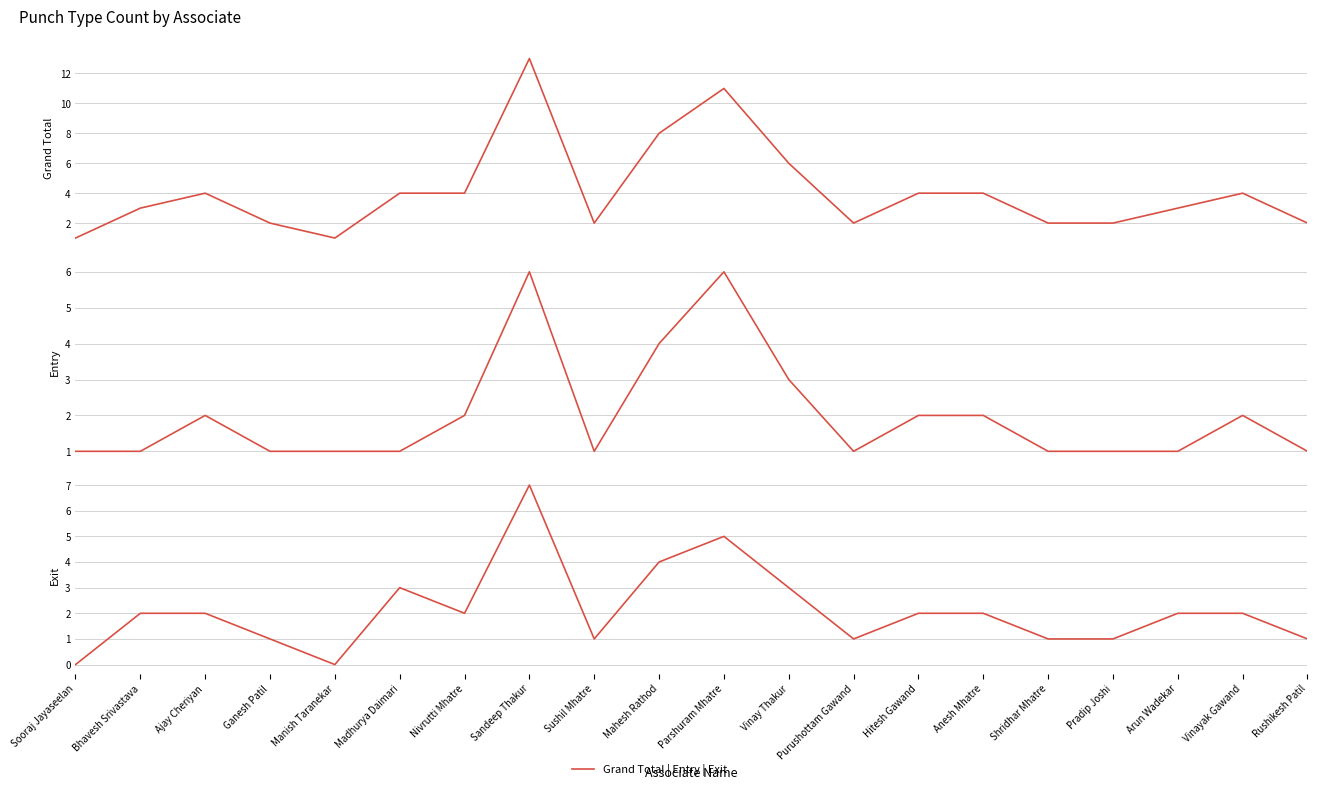

What is the label of the 12th point from the right?

Sushil Mhatre